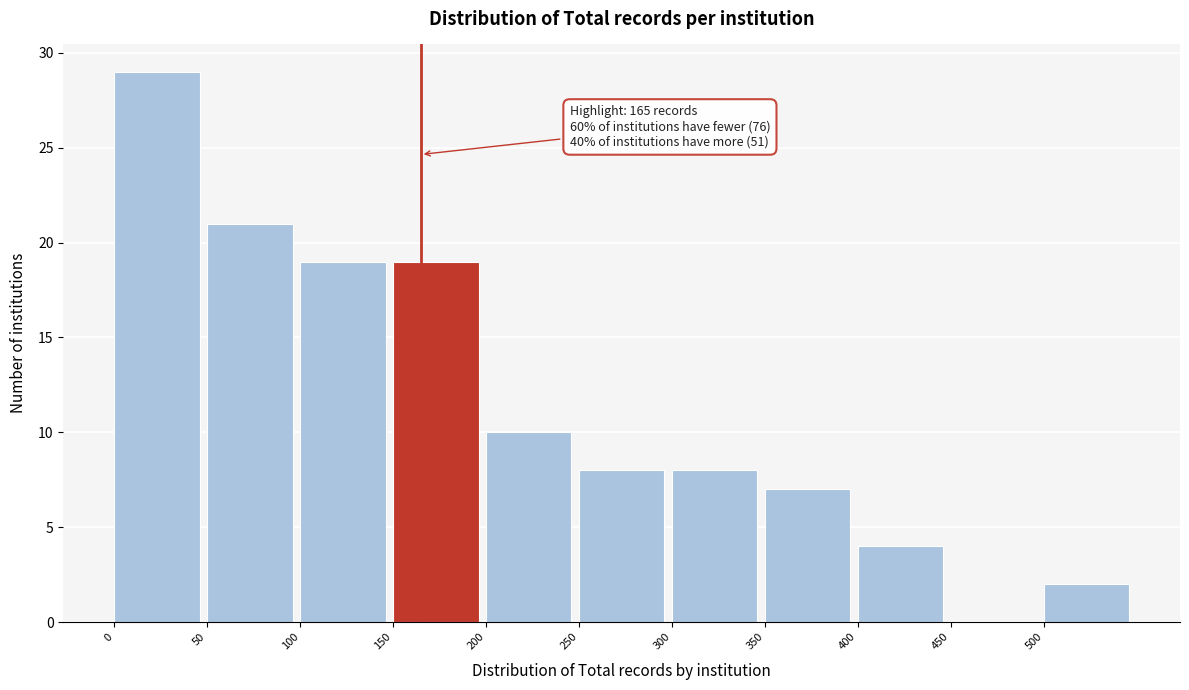

Over which range of the x-axis is the bar tallest?

0 to 50